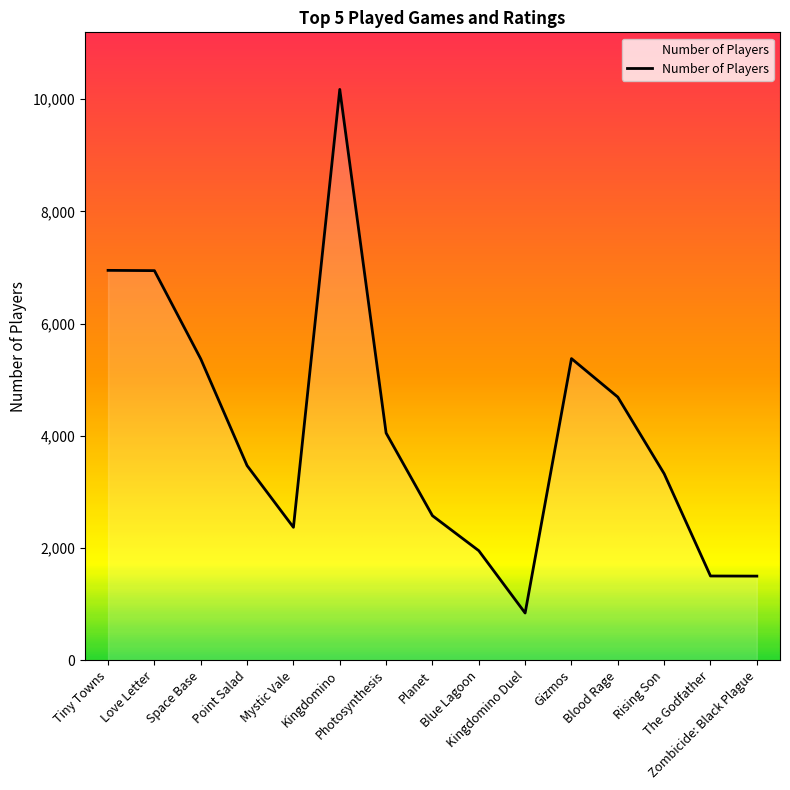

What is the maximum value shown in the chart?

10175